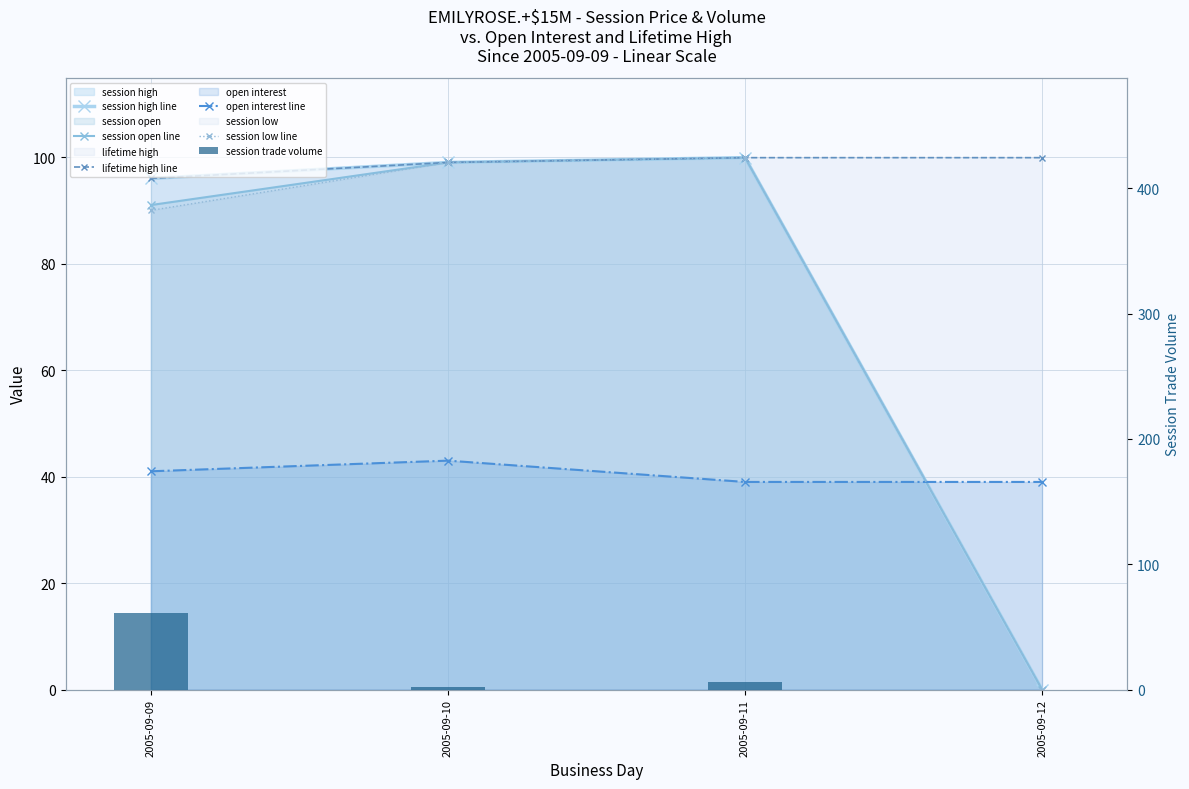

Which category has the highest value in the lifetime high line series?

2005-09-11